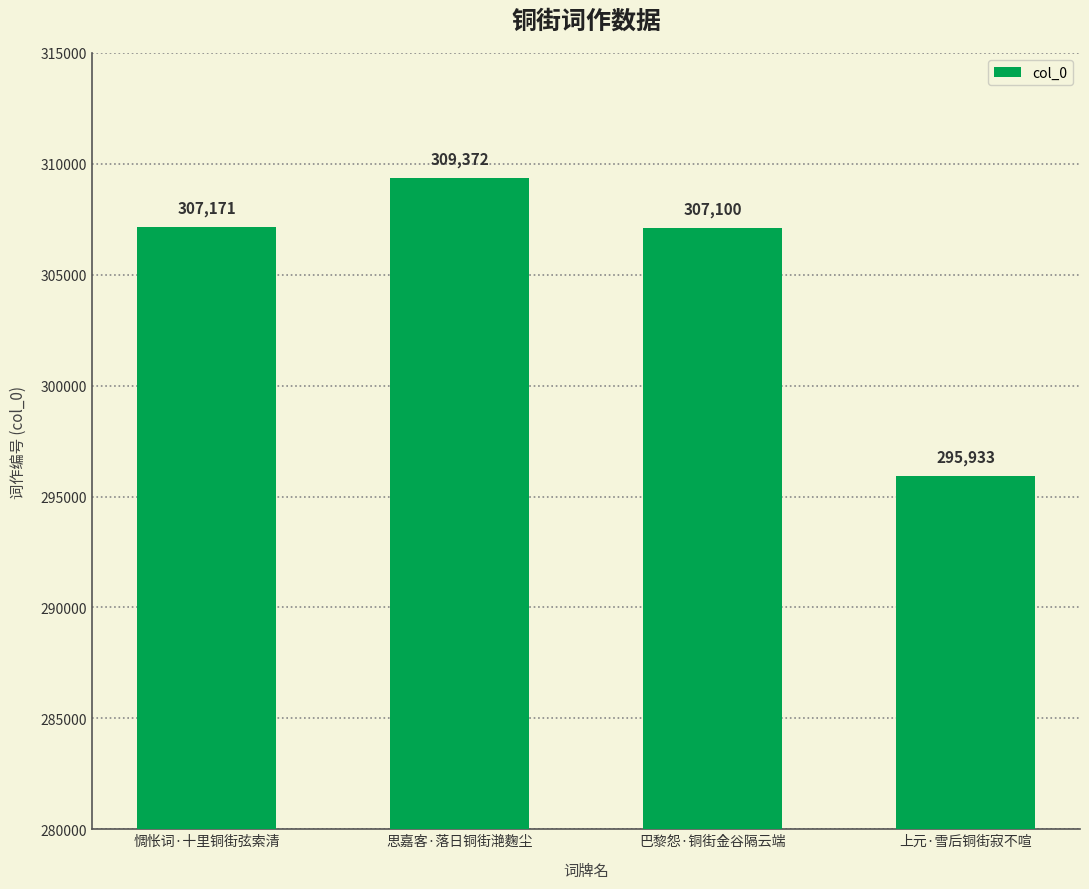

Reading left to right, list all the values displayed in this chart.

307171	309372	307100	295933